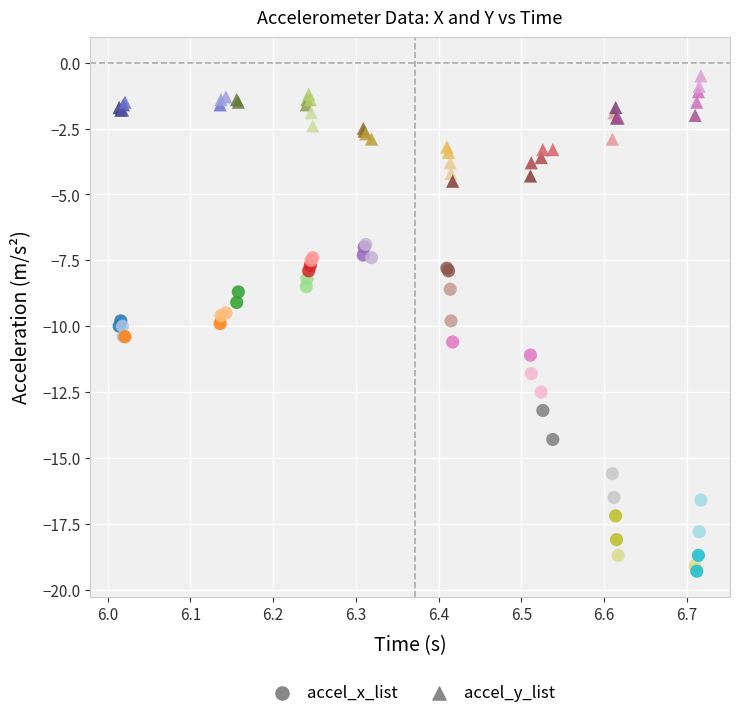

What are all the series names shown in the legend?

accel_x_list, accel_y_list